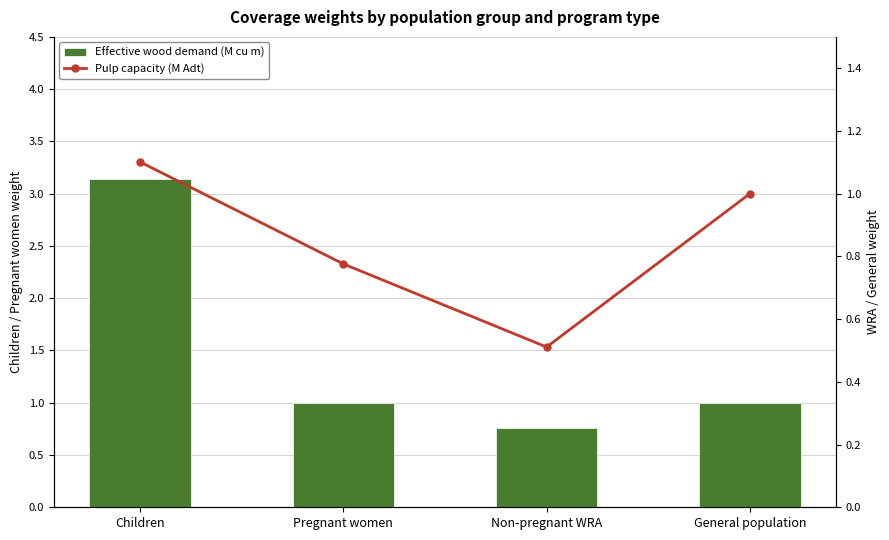

Reading left to right, extract all data points from this chart.

Effective wood demand (M cu m): Children=3.1	Pregnant women=1.0	Non-pregnant WRA=0.8	General population=1.0
Pulp capacity (M Adt): Children=1.1	Pregnant women=0.8	Non-pregnant WRA=0.5	General population=1.0